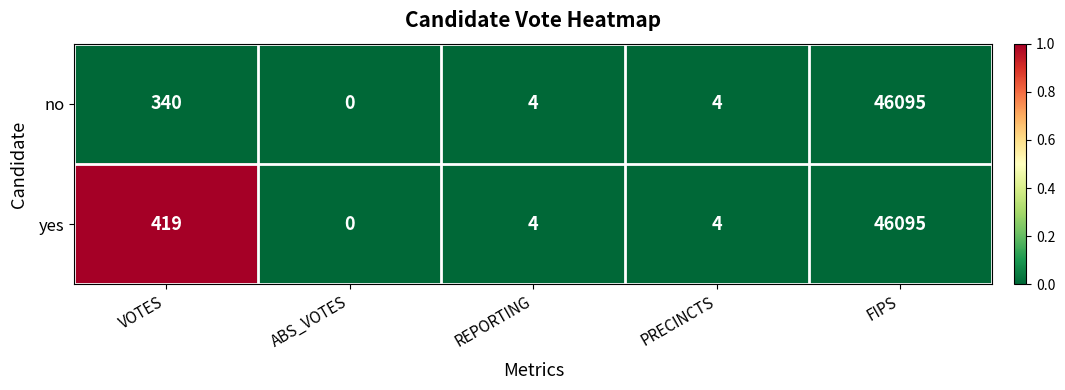

The yes series shows 4 at REPORTING. True or false?

True